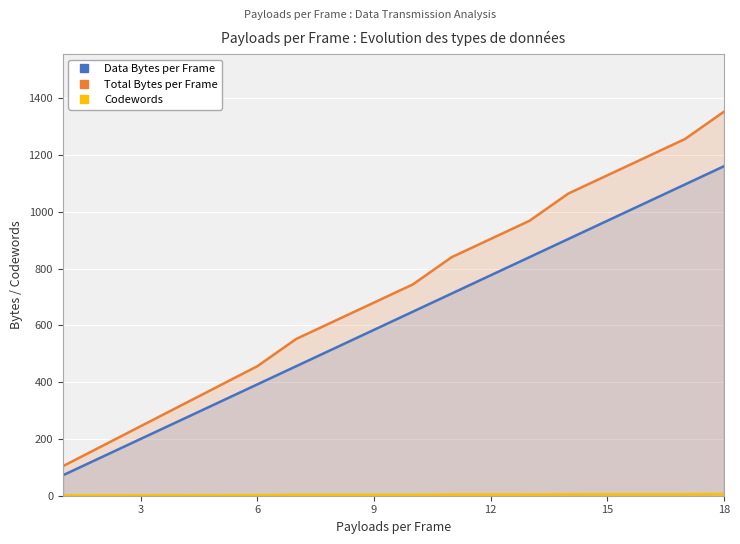

What is the minimum value for Total Bytes per Frame?

104